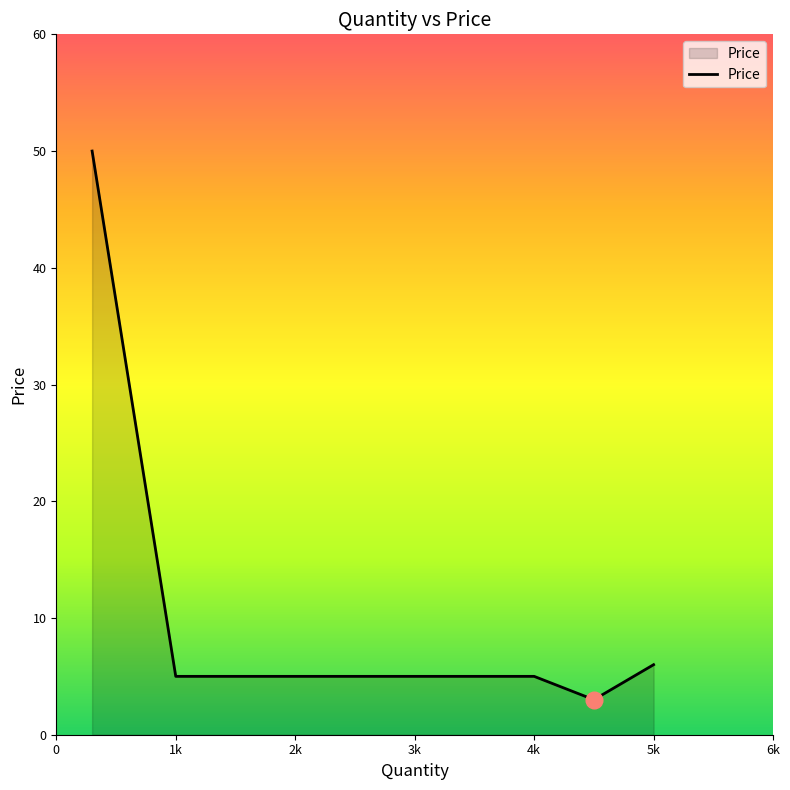

Does the chart display data point markers on the line(s)?

No